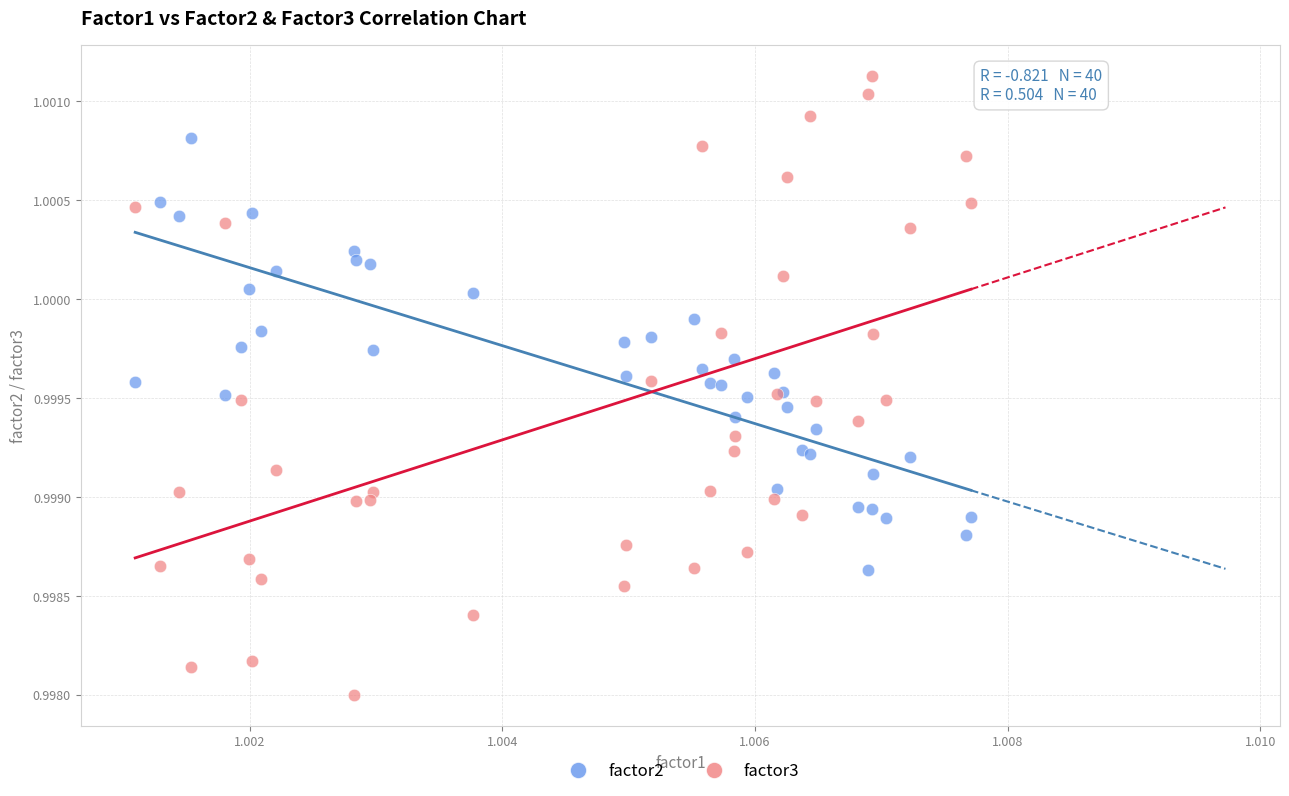

Which series contains the highest Y value?

factor3